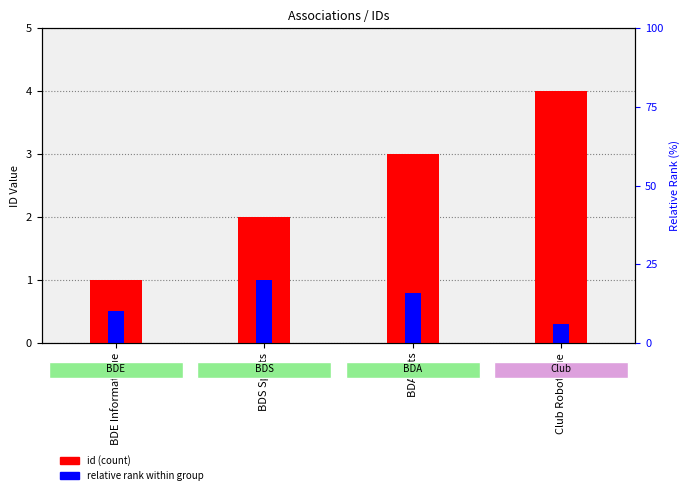

What is the spread (max minus min) of values at BDS Sports?

1.0